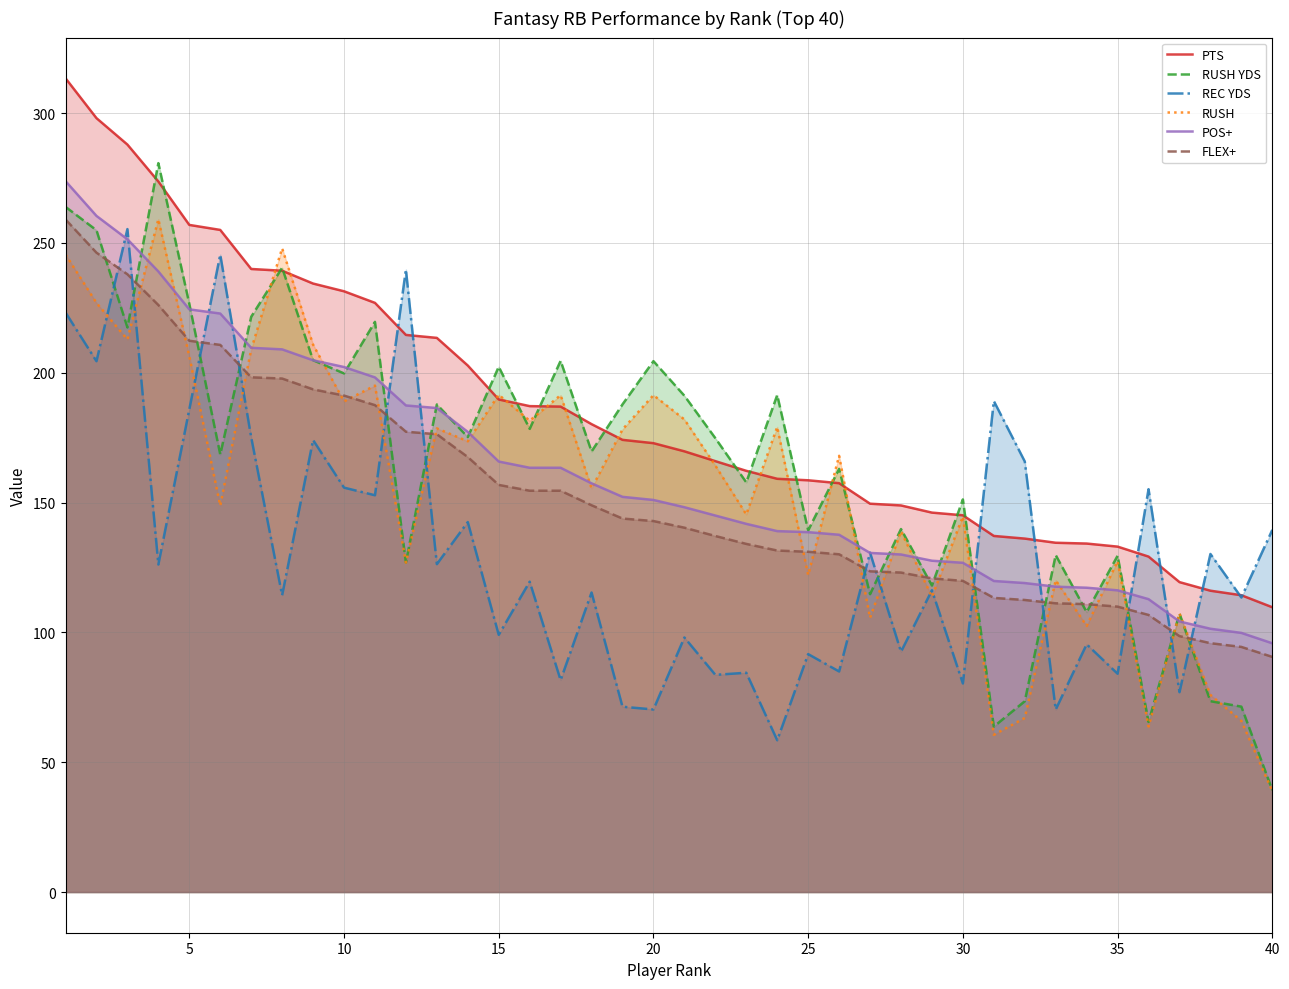

Which series has the widest spread of values?

RUSH YDS